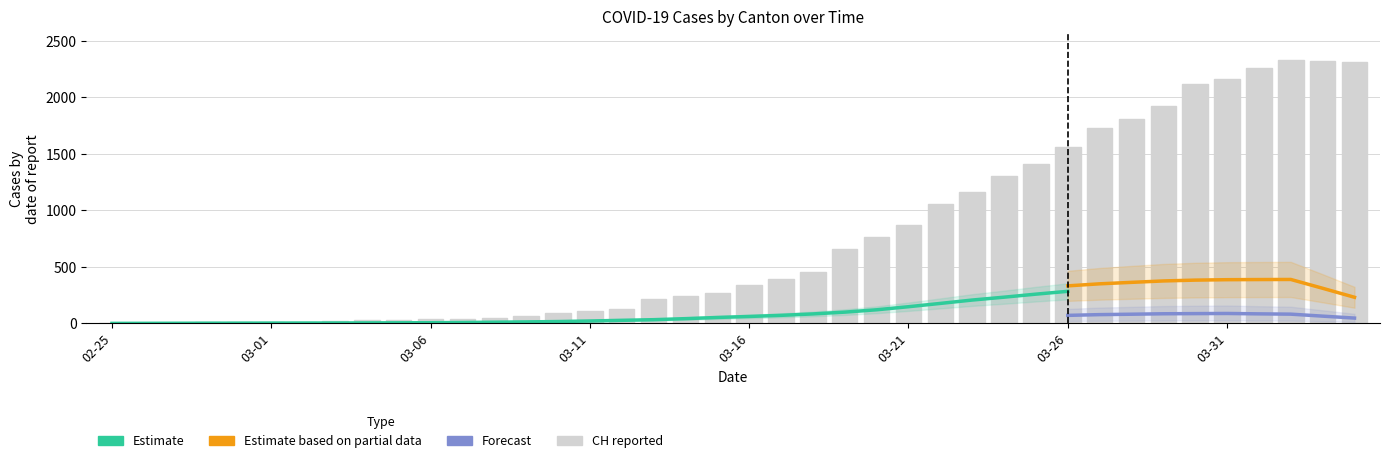

How many data points in VD are less than 126?

20